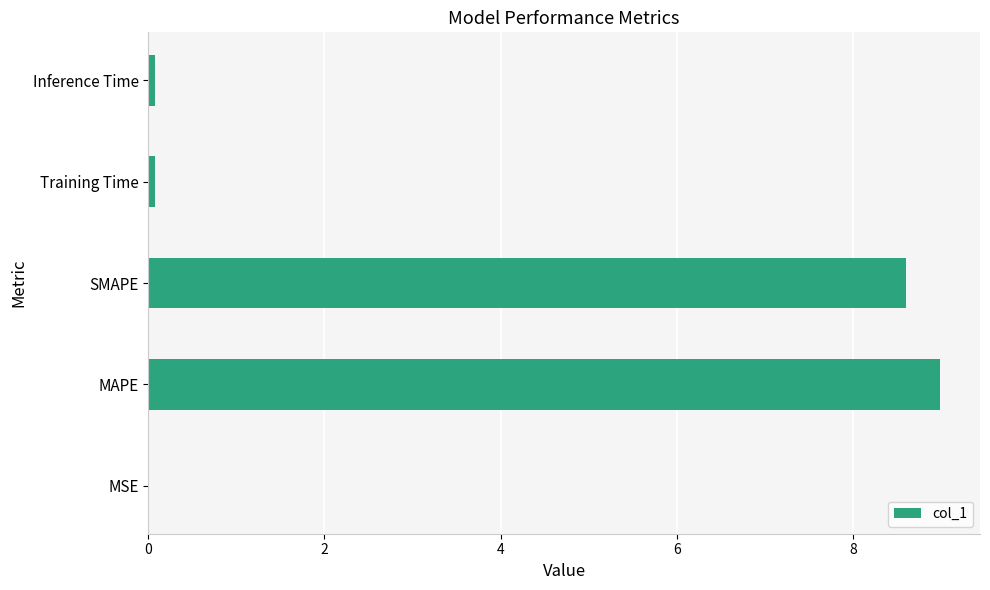

The chart shows a value of 9.0 at MAPE. True or false?

True